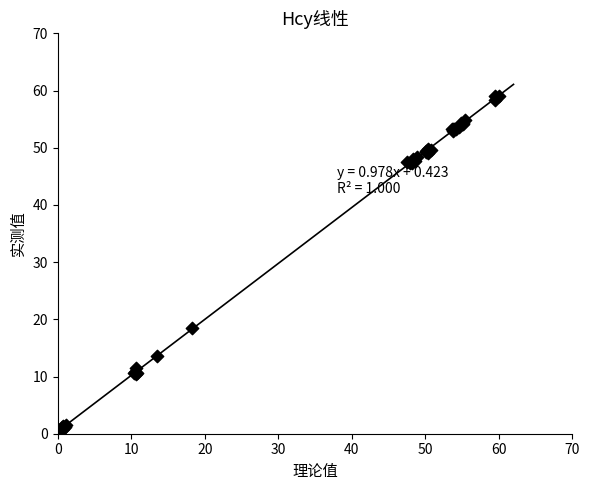

What Y value in the scatter plot is closest to 29?

18.5